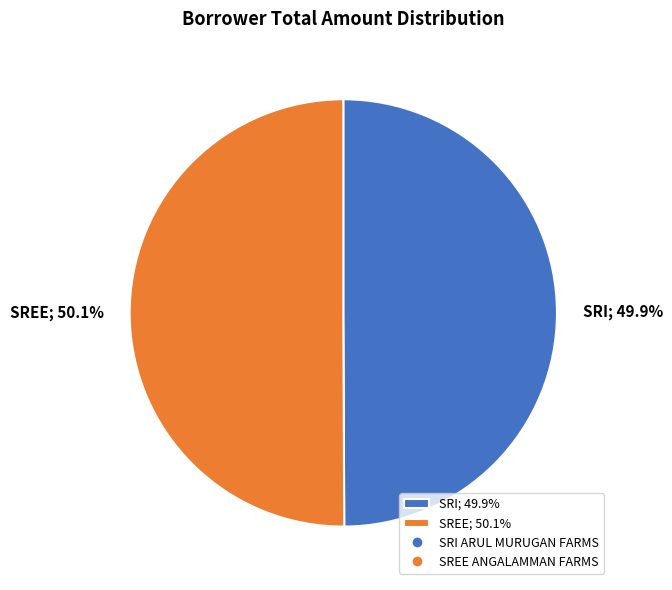

Is there a majority slice in this chart?

Yes